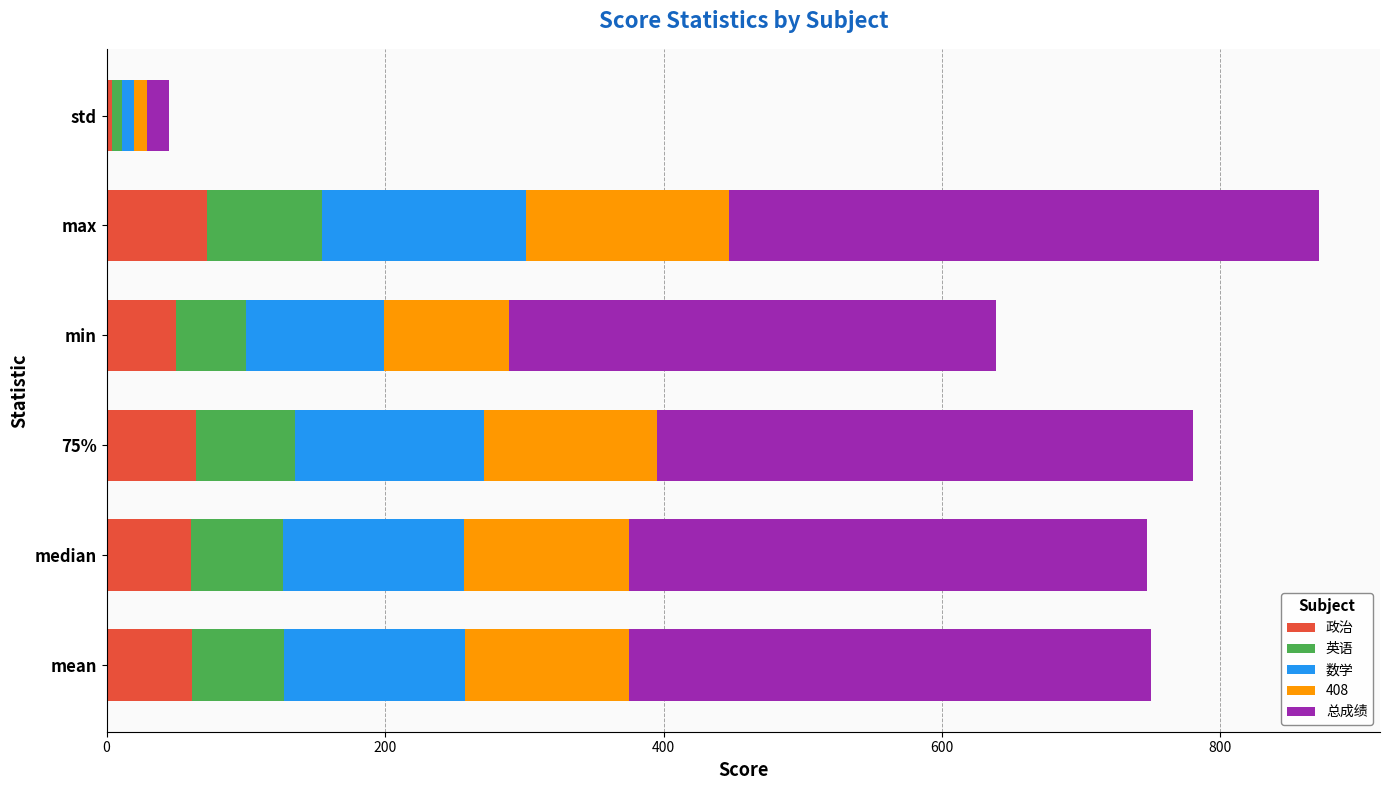

What is the total value across all series at 75%?

780.0